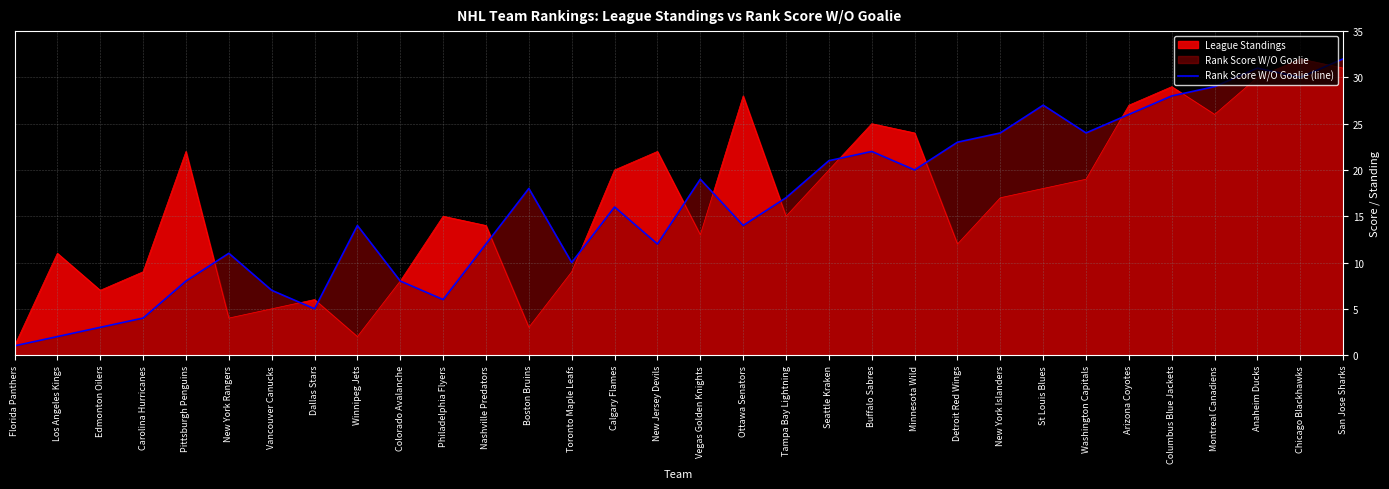

What position from the right is Philadelphia Flyers?

22